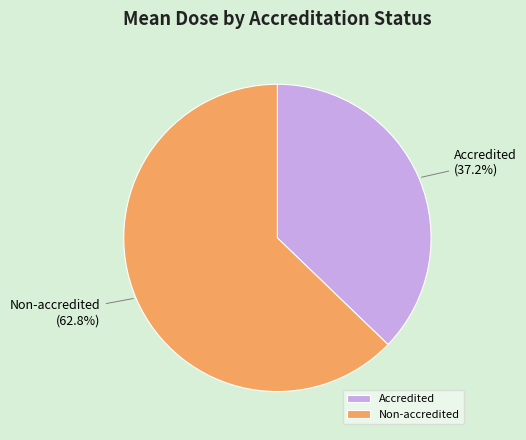

Which slice represents more than half of the pie?

Non-accredited